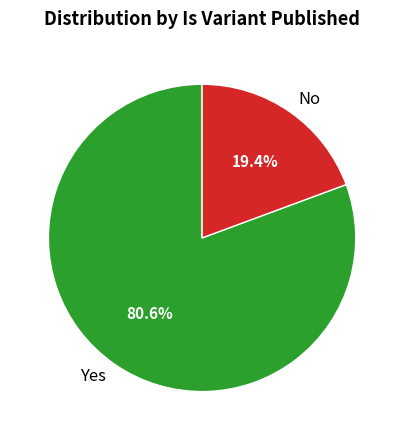

Which slice is the largest?

Yes